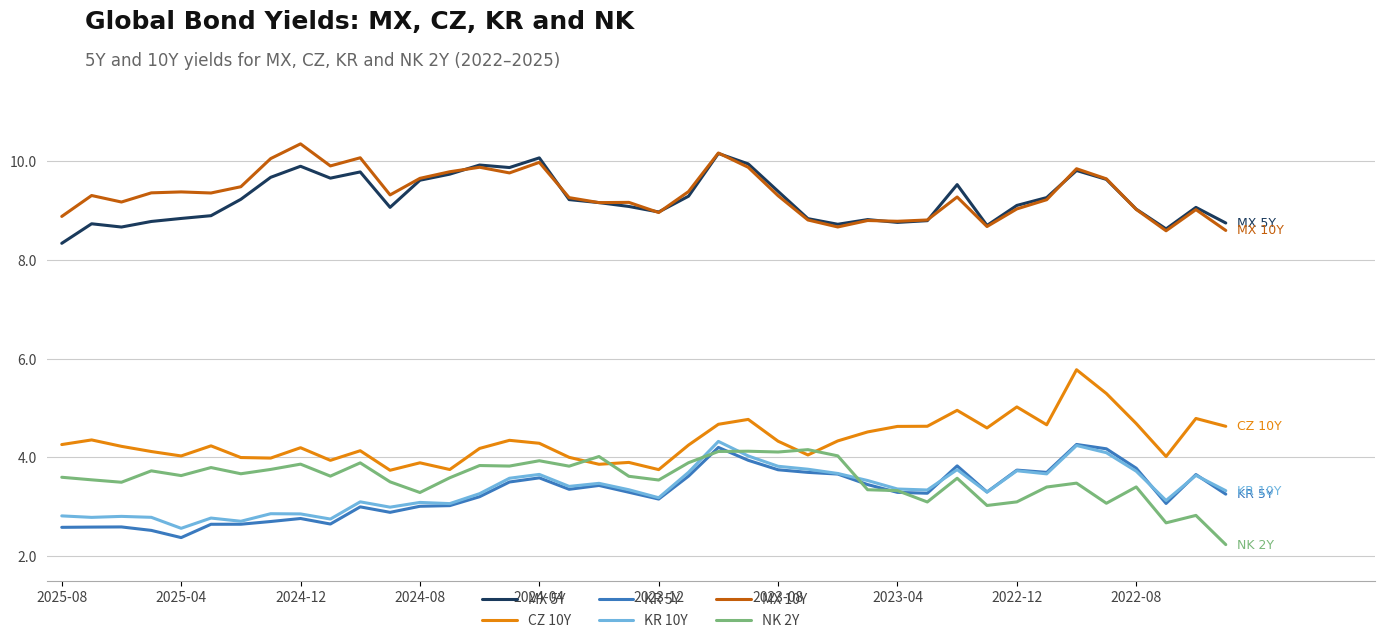

What is the greatest value displayed?

10.4